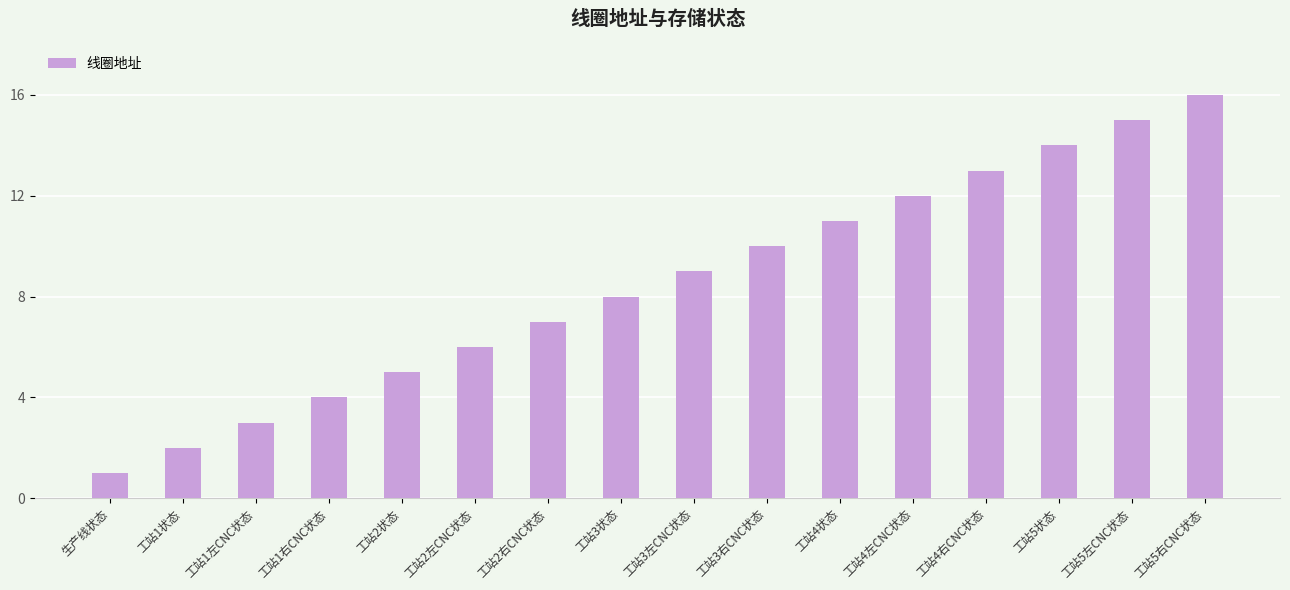

What is the label of the 14th bar from the left?

工站5状态